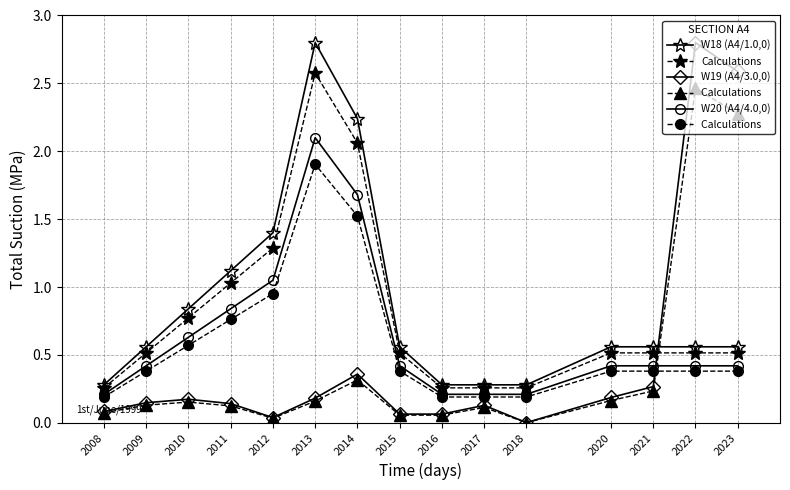

Does the chart display data point markers on the line(s)?

Yes